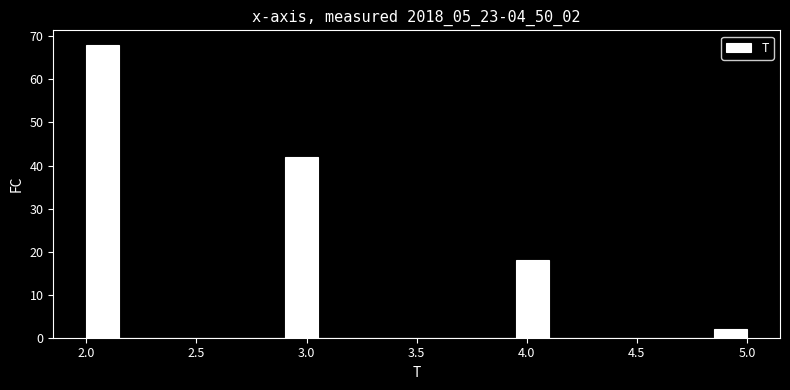

Read against the x-axis, roughly where is the centre of the tallest bar?

2.10